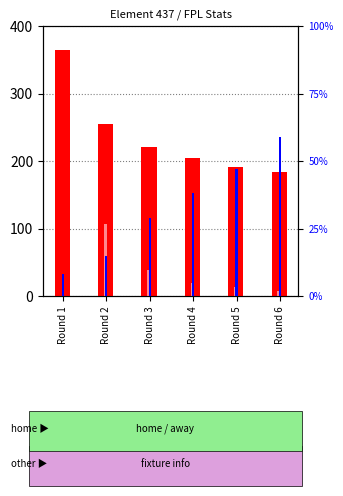

Are the bars horizontal?

No